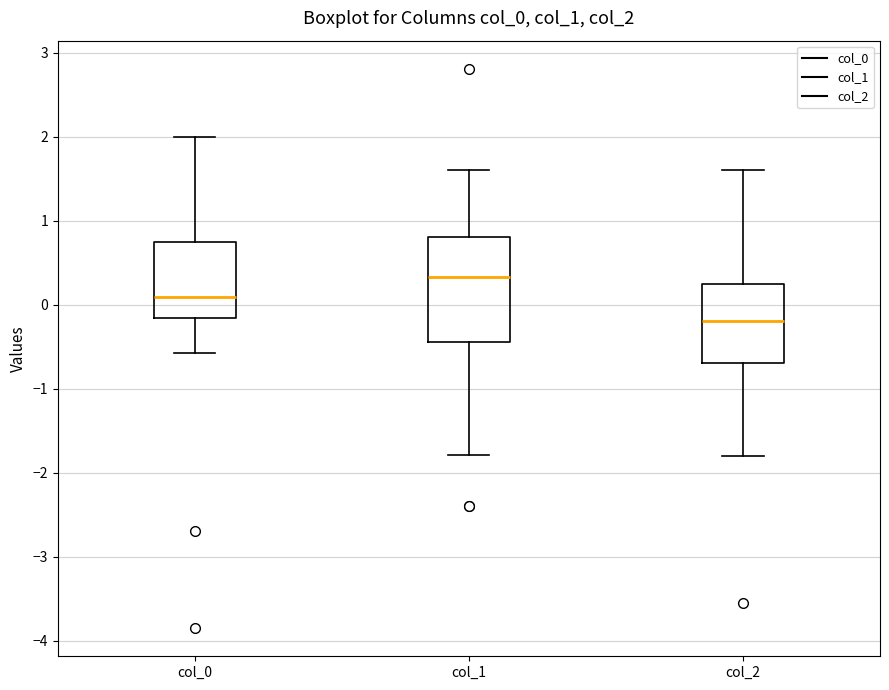

Reading left to right, read every box against the y-axis: the position of its median line, the range the box covers, and the ends of its whiskers. The values are not printed on the chart, so give them approximately, as read against the axis.

col_0: median 0.1, box -0.2 to 0.7, whiskers -0.6 to 2.0
col_1: median 0.3, box -0.4 to 0.8, whiskers -1.8 to 1.6
col_2: median -0.2, box -0.7 to 0.2, whiskers -1.8 to 1.6